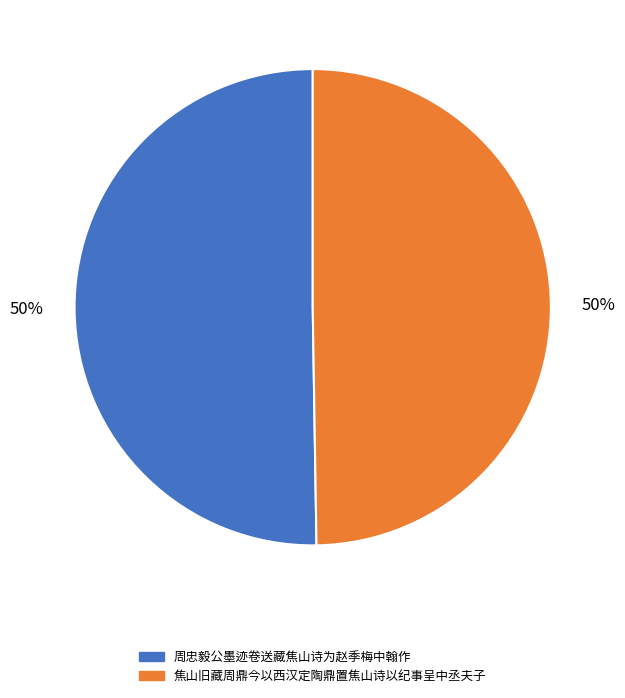

Is the sum of 周忠毅公墨迹卷送藏焦山诗为赵季梅中翰作 and 焦山旧藏周鼎今以西汉定陶鼎置焦山诗以纪事呈中丞夫子 greater than half?

Yes